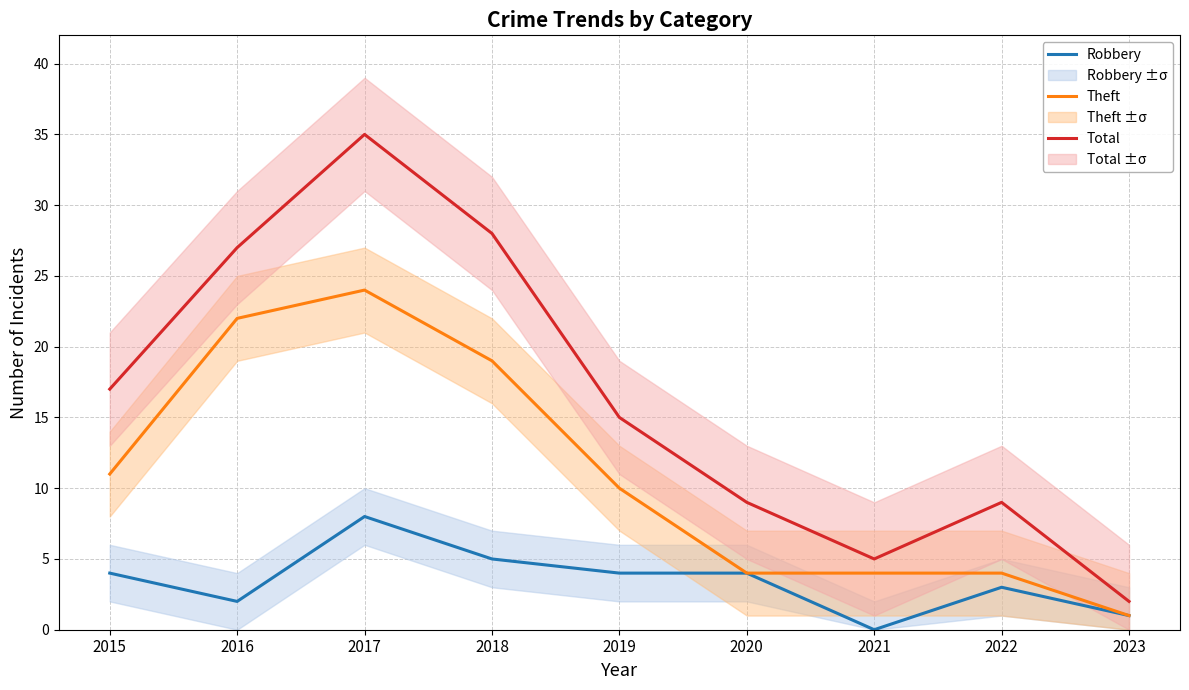

At which category does Theft reach its first local peak?

2017